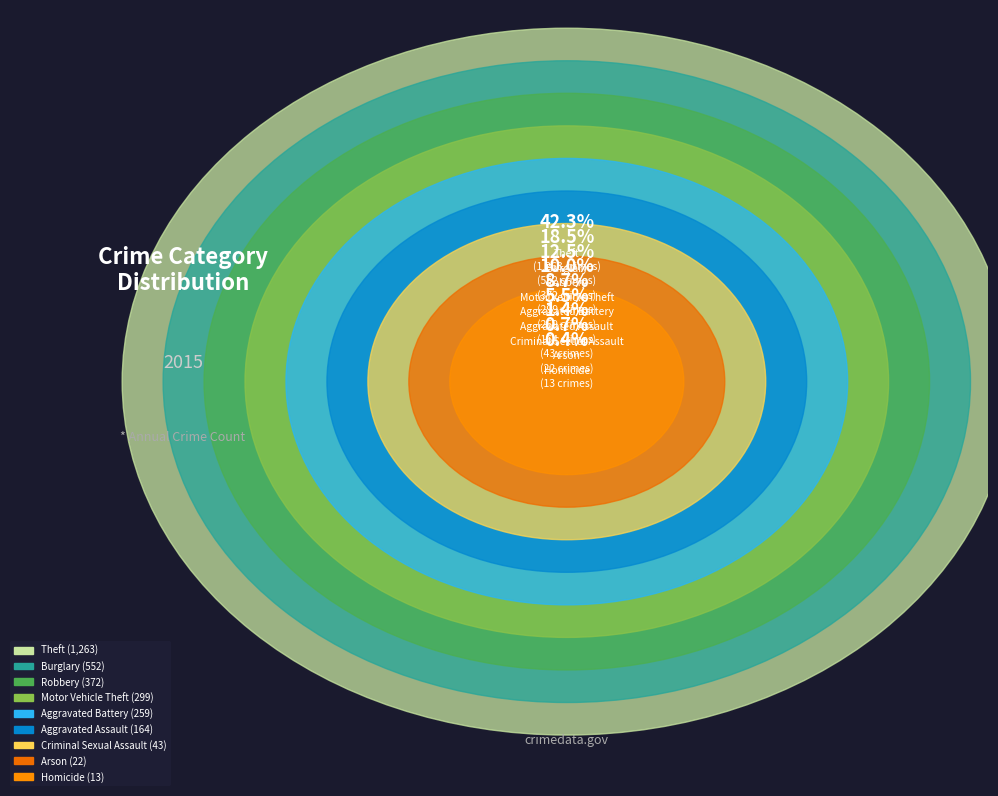

To the nearest percent, what is the difference between the largest and smallest slice percentages?

42%